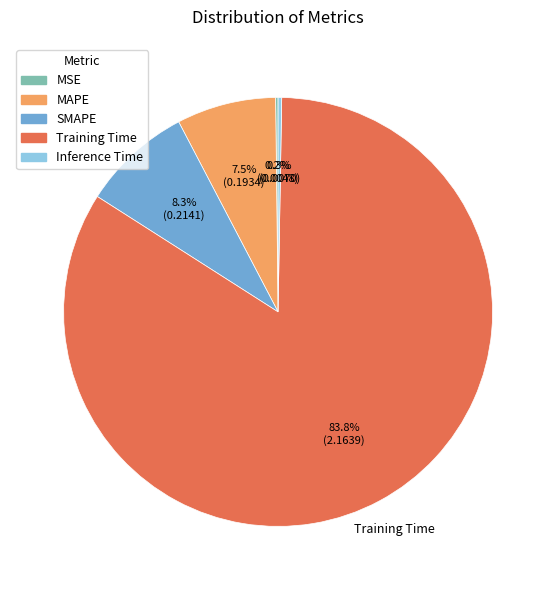

What percentage do SMAPE and MAPE together represent?

15.8%